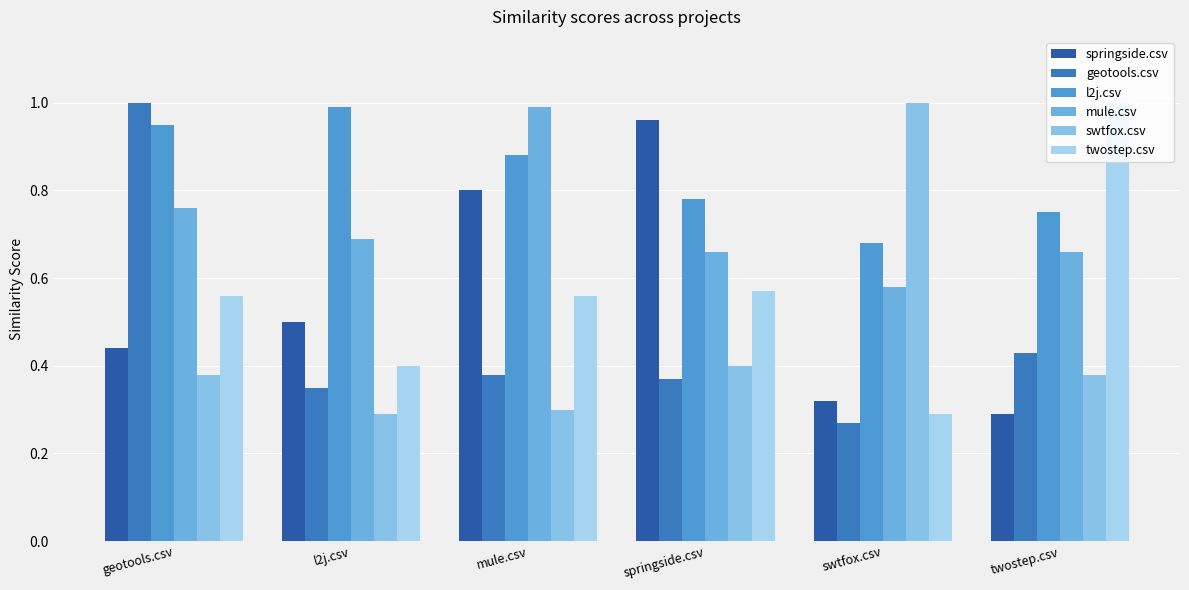

Does the chart contain any negative values?

No